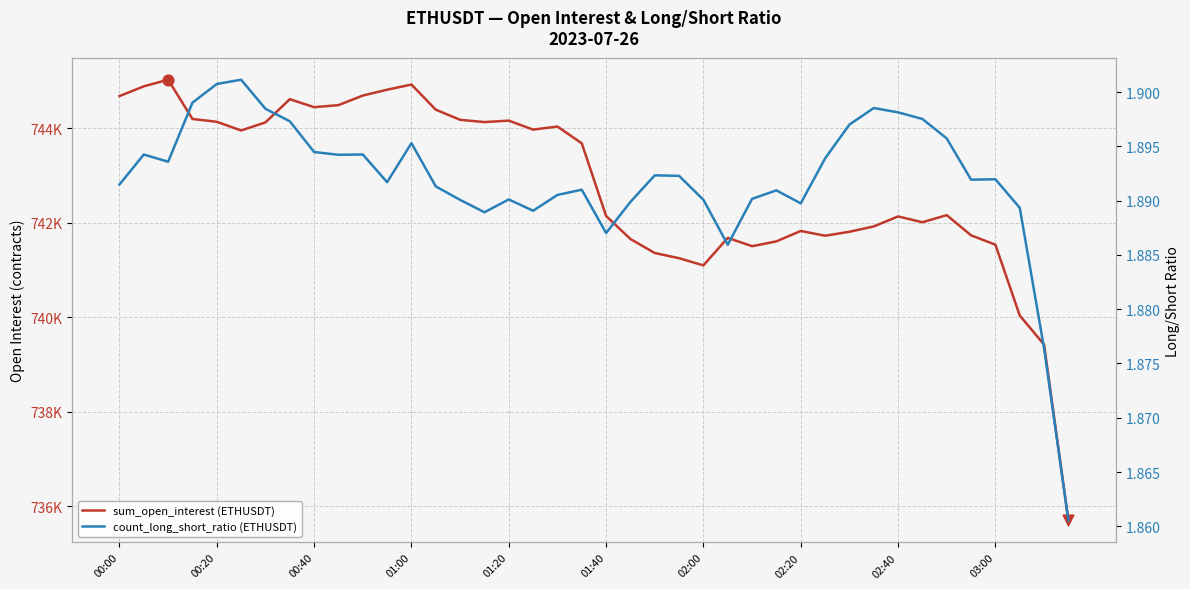

What are all the series names shown in the legend?

sum_open_interest (ETHUSDT), count_long_short_ratio (ETHUSDT)